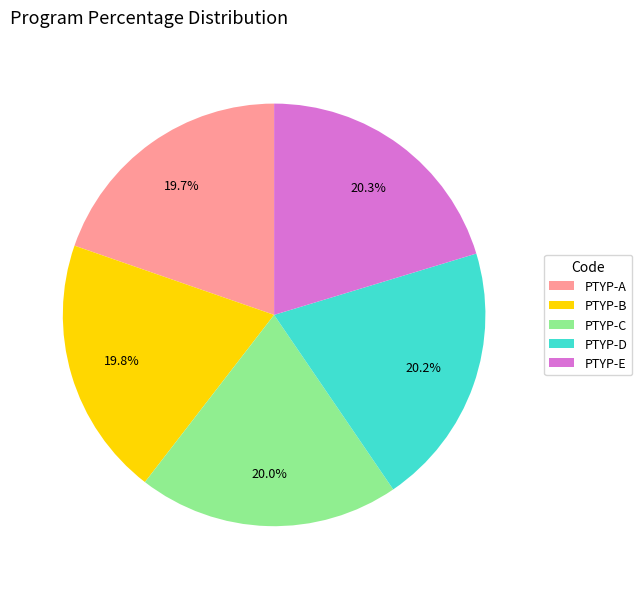

To the nearest percent, what is the average slice percentage?

20%